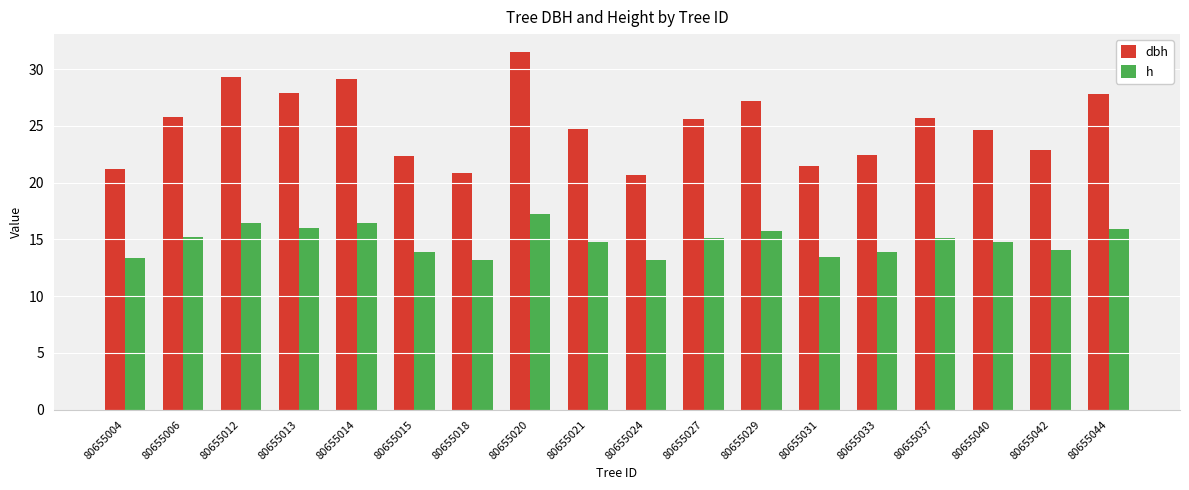

What is the difference between the maximum and minimum values in the dbh series?

10.8